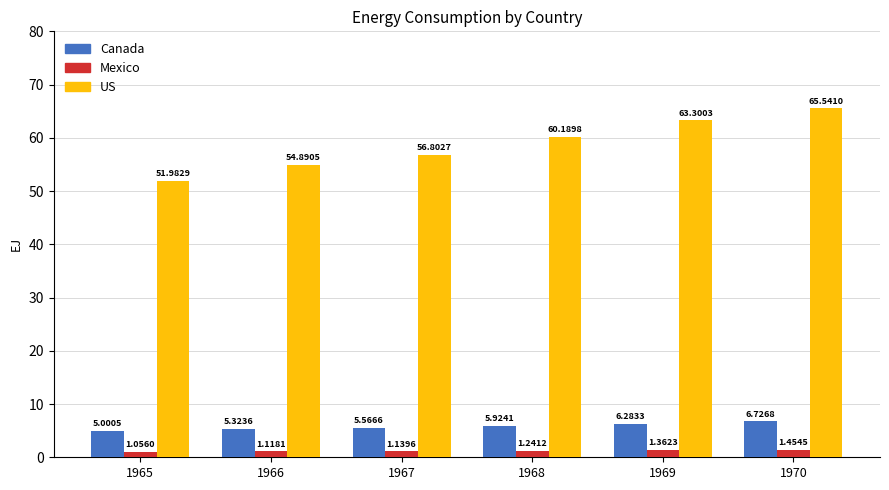

What is the highest value of the US series?

65.5